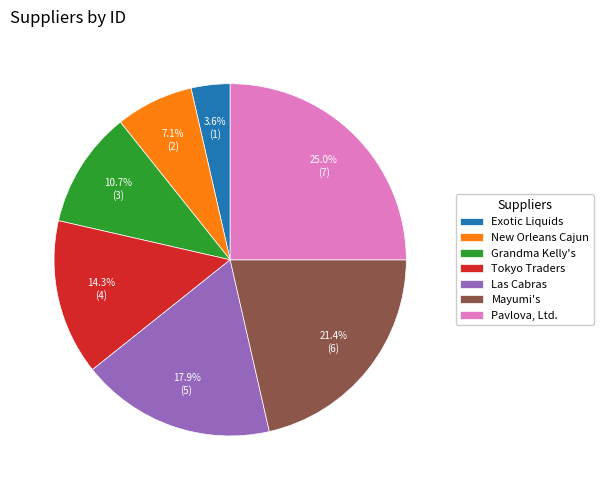

Rank the categories by value from lowest to highest.

Exotic Liquids, New Orleans Cajun, Grandma Kelly's, Tokyo Traders, Las Cabras, Mayumi's, Pavlova, Ltd.